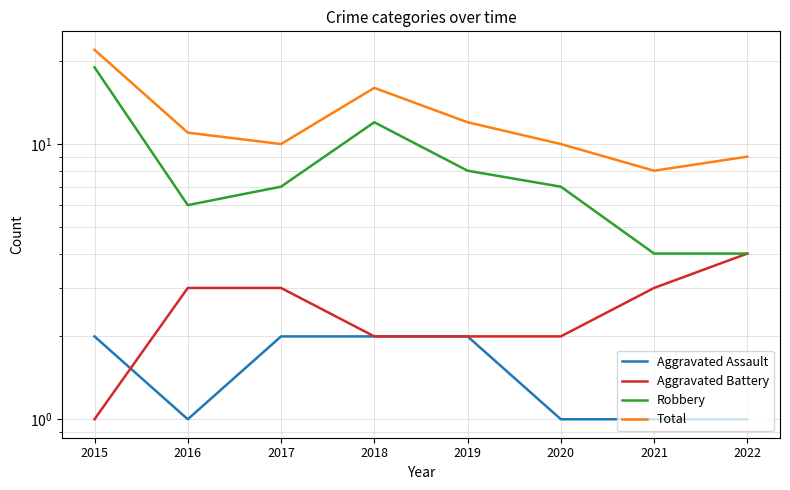

Does the chart have visible grid lines?

Yes